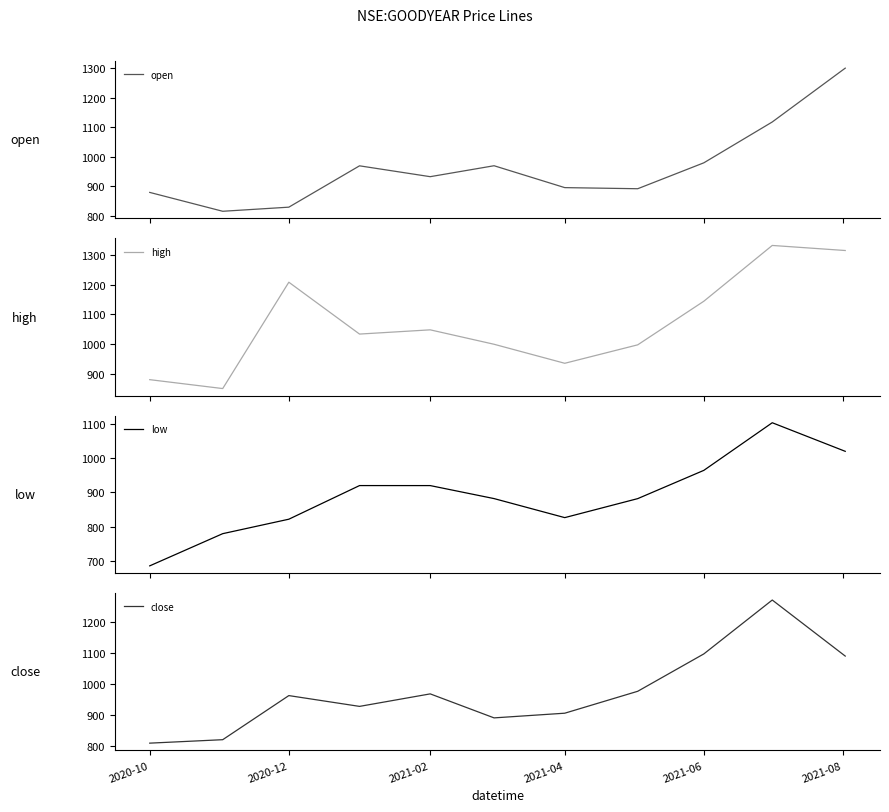

What is the maximum value for close?

1270.1